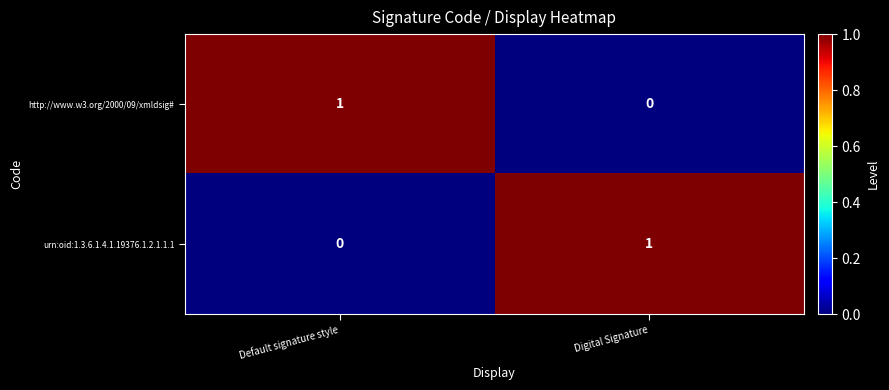

True or false: urn:oid:1.3.6.1.4.1.19376.1.2.1.1.1 has a value of 1 at Digital Signature.

True